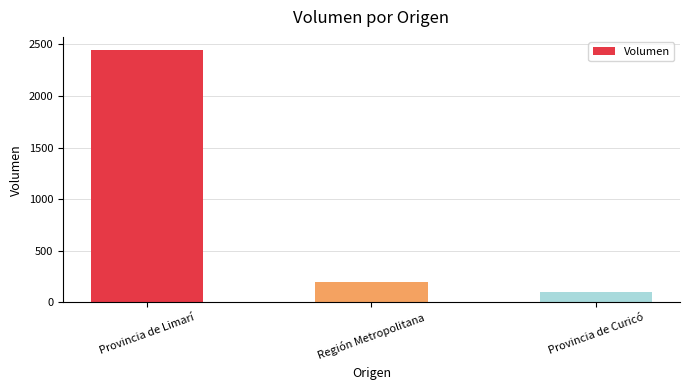

Approximately how many times larger is the value at Región Metropolitana compared to Provincia de Curicó?

2.0